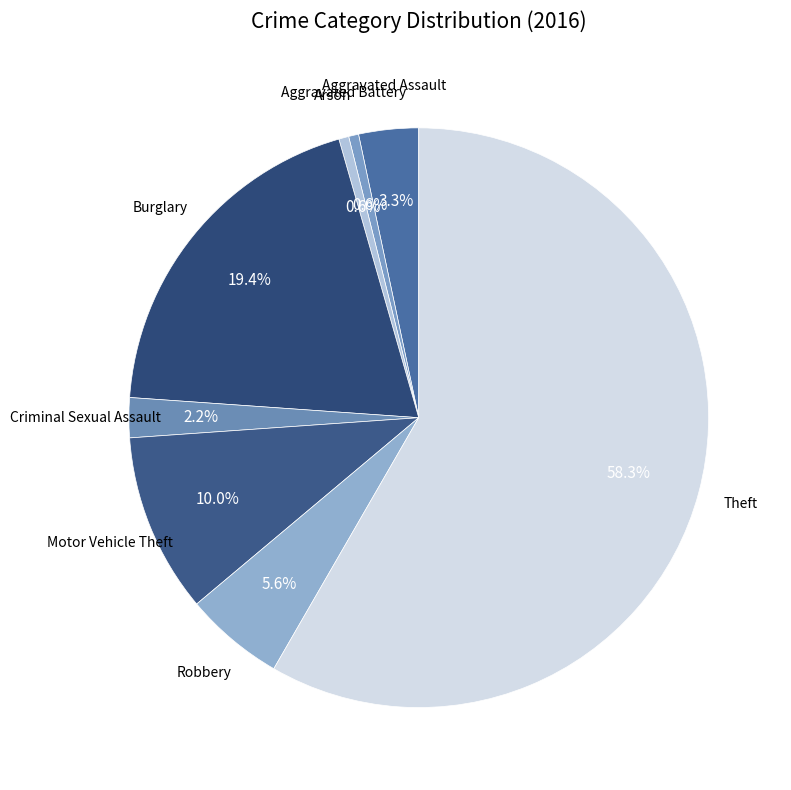

To the nearest percent, what is the difference between the largest and smallest slice percentages?

58%